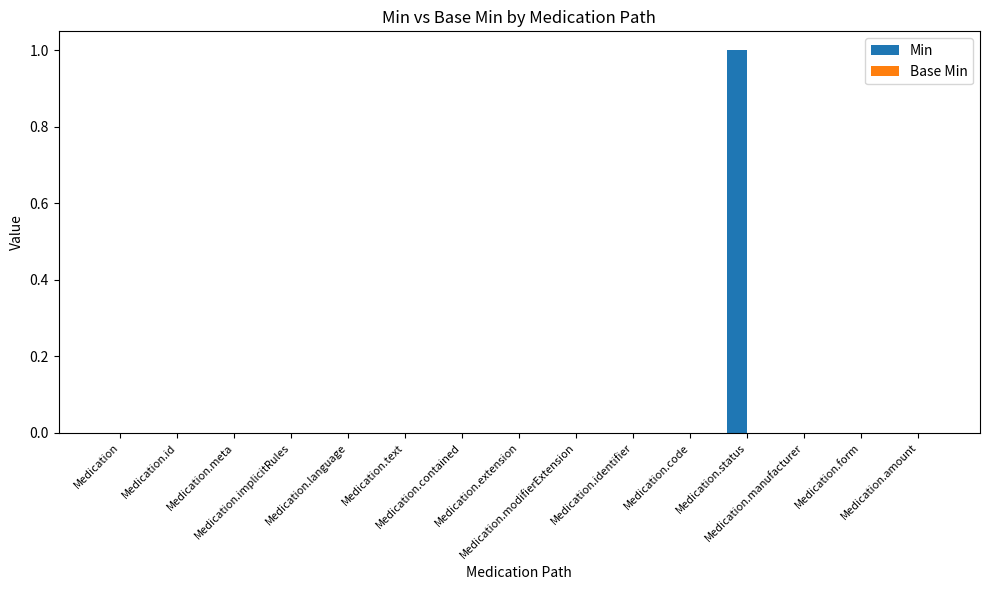

What is the greatest value displayed?

1